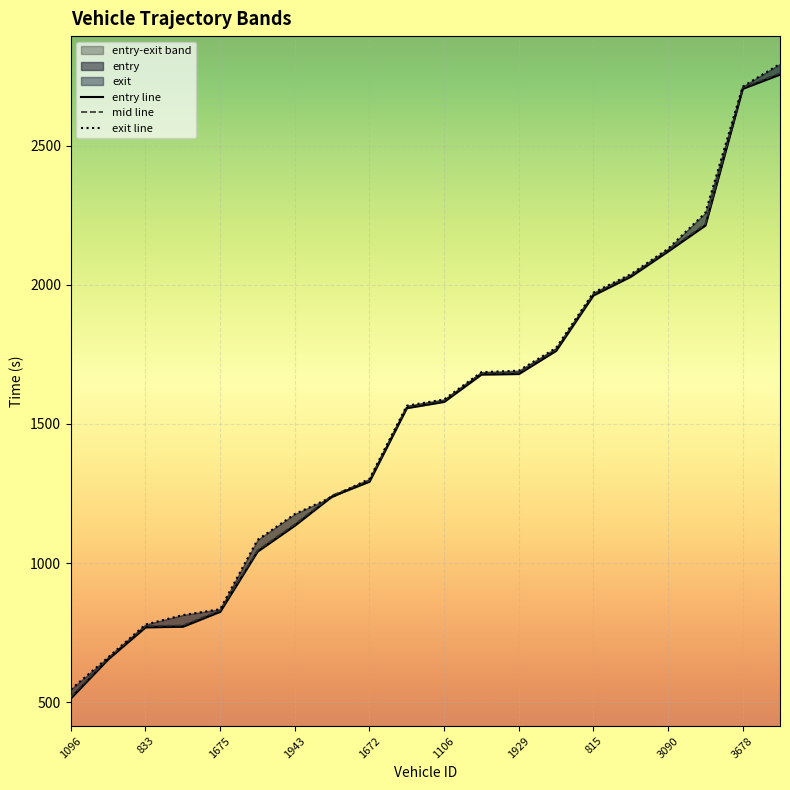

How many lines are shown in the chart?

3